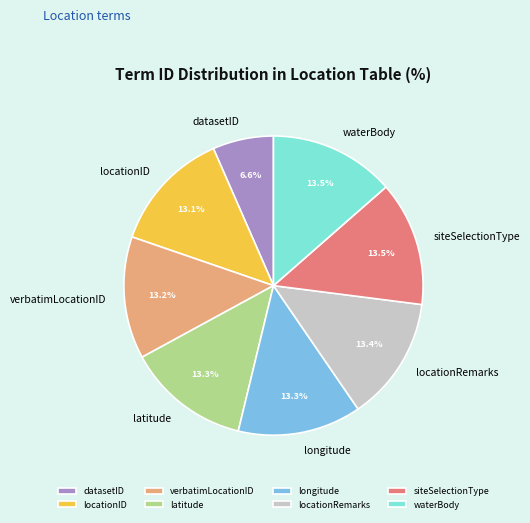

True or false: longitude accounts for 13% of the total.

True